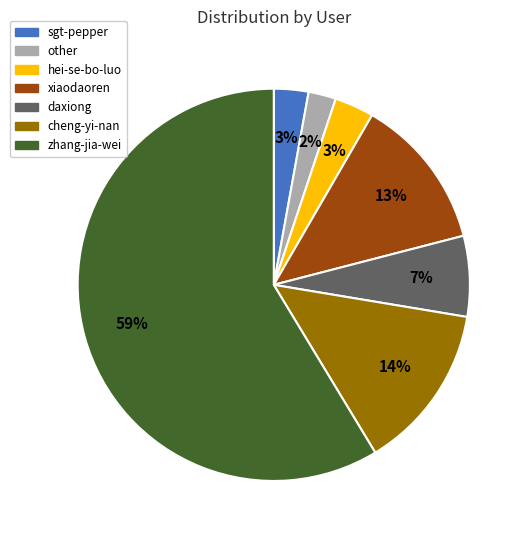

To the nearest percent, what is the average slice percentage?

14%